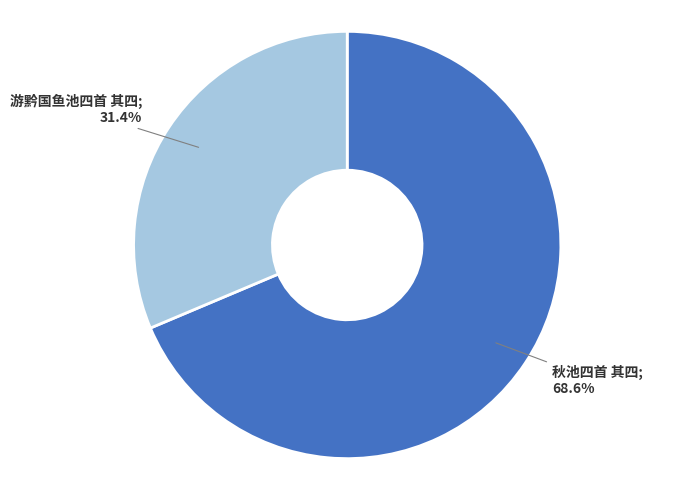

Is there any slice that represents more than half of the pie?

Yes